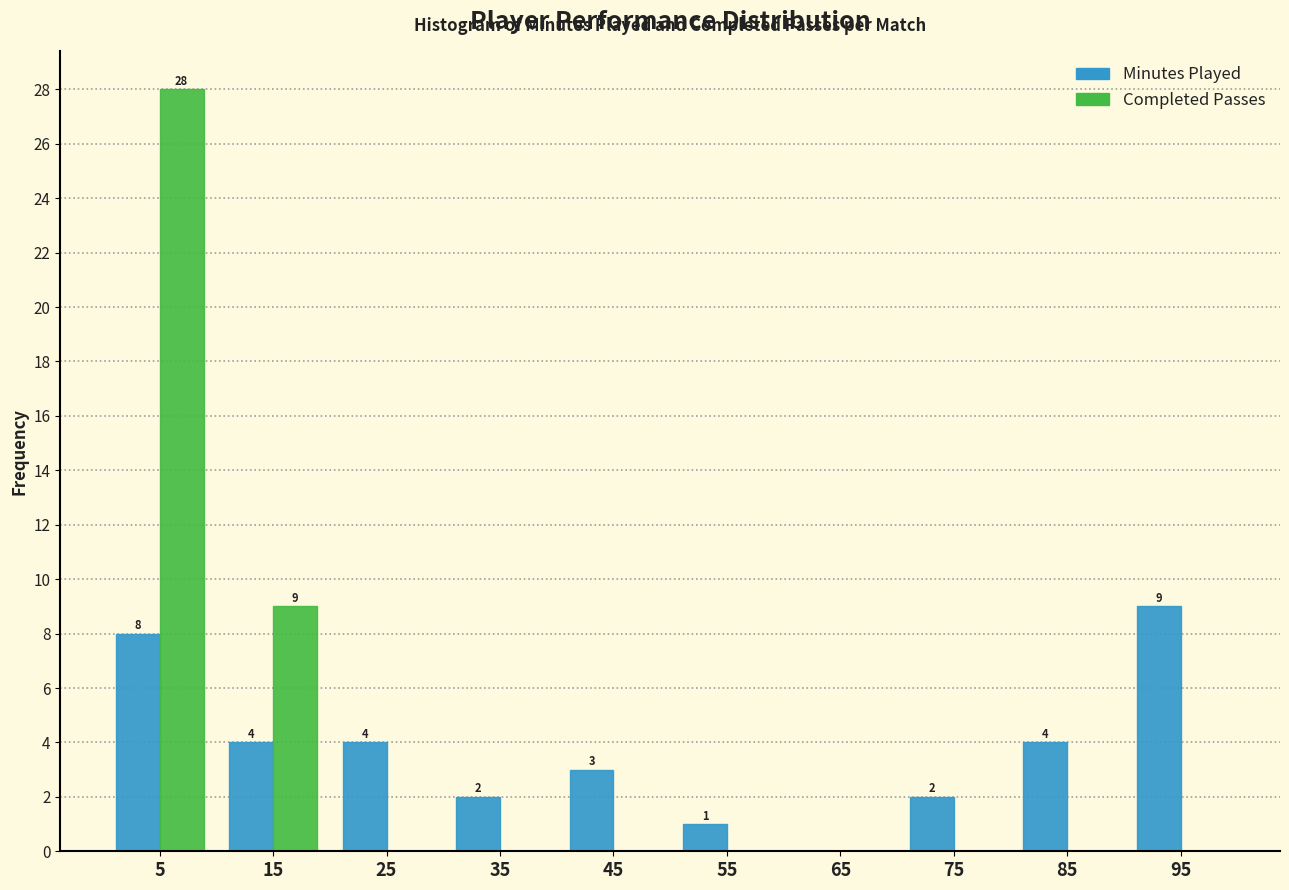

In the Minutes Played series, which range on the x-axis has the tallest bar?

90 to 100